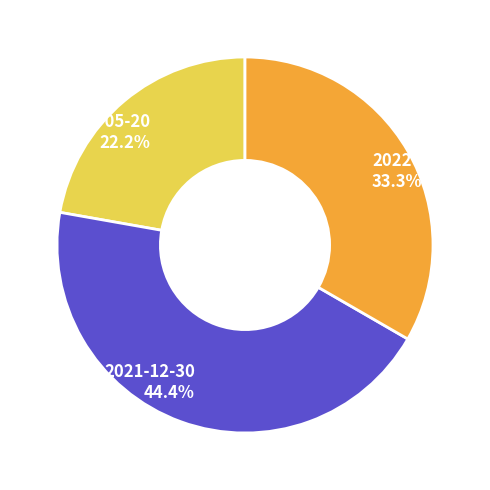

Which slice is the smallest?

2021-05-20